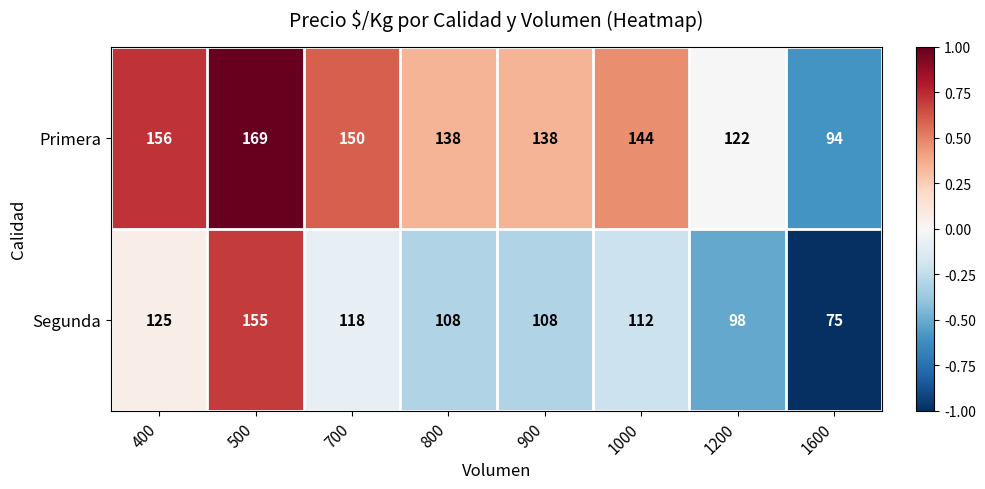

What is the difference between the maximum and minimum values in the Primera series?

75